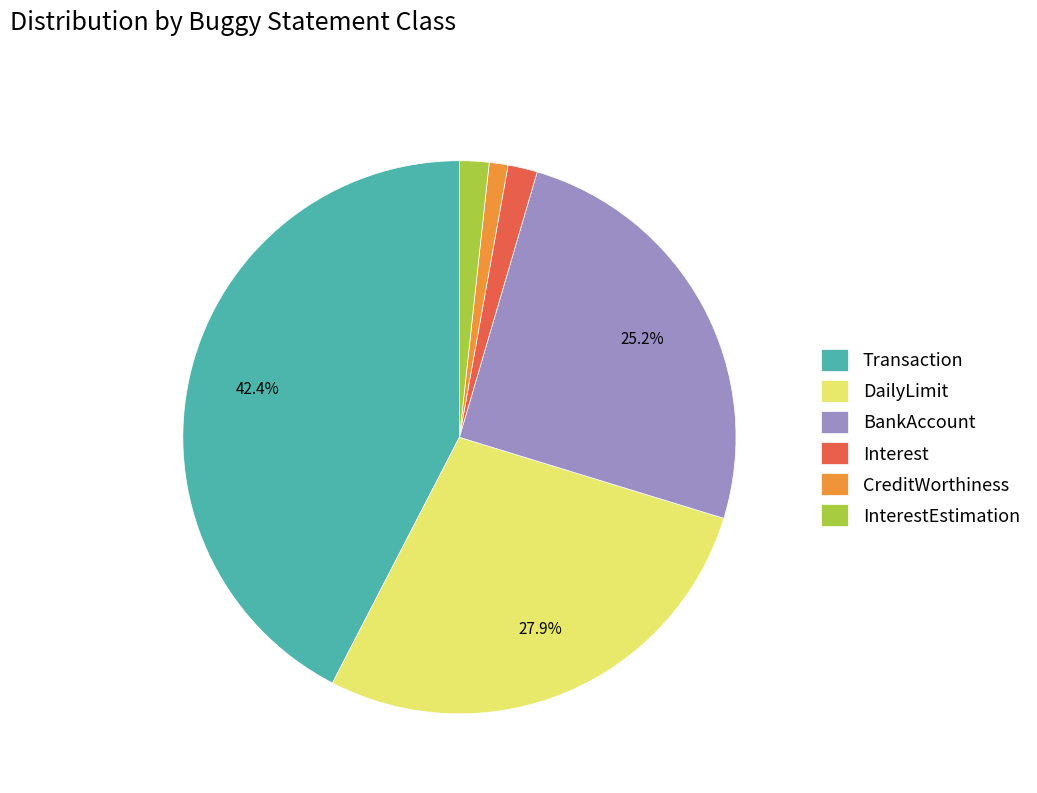

What is the largest slice in the pie chart?

Transaction